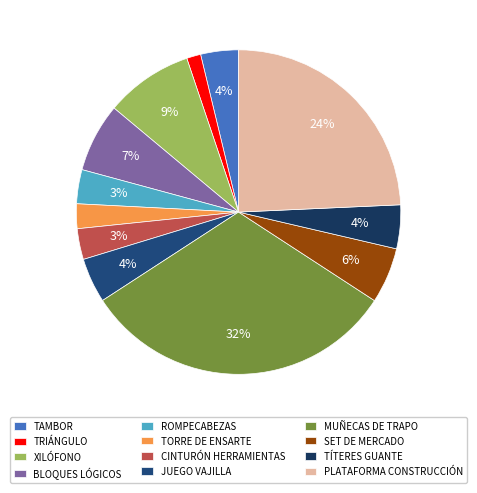

Which category has the biggest portion of the pie?

MUÑECAS DE TRAPO